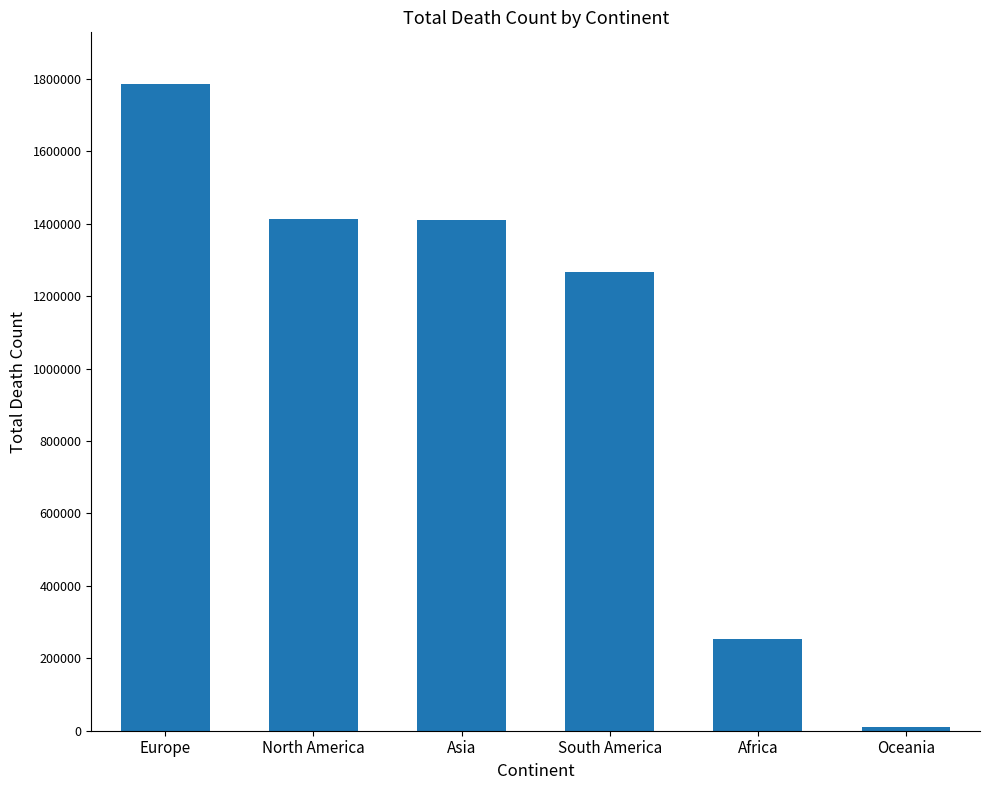

At which label is the value closest to 897601?

South America